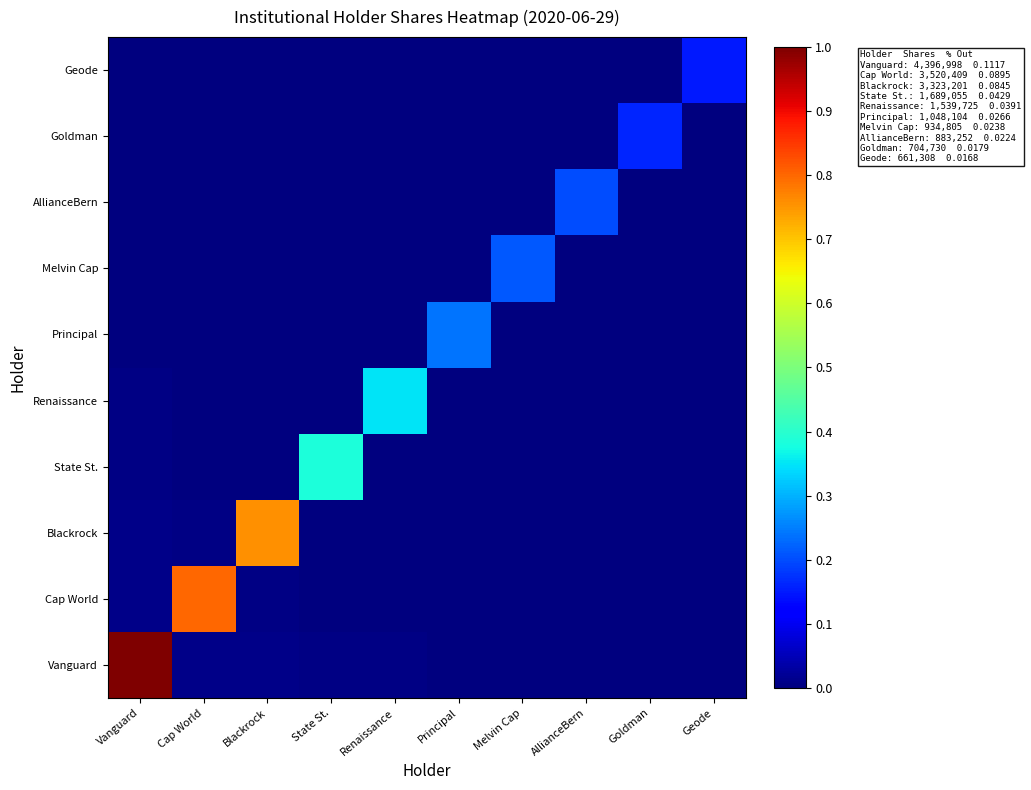

At how many categories does at least one series exceed 0?

10